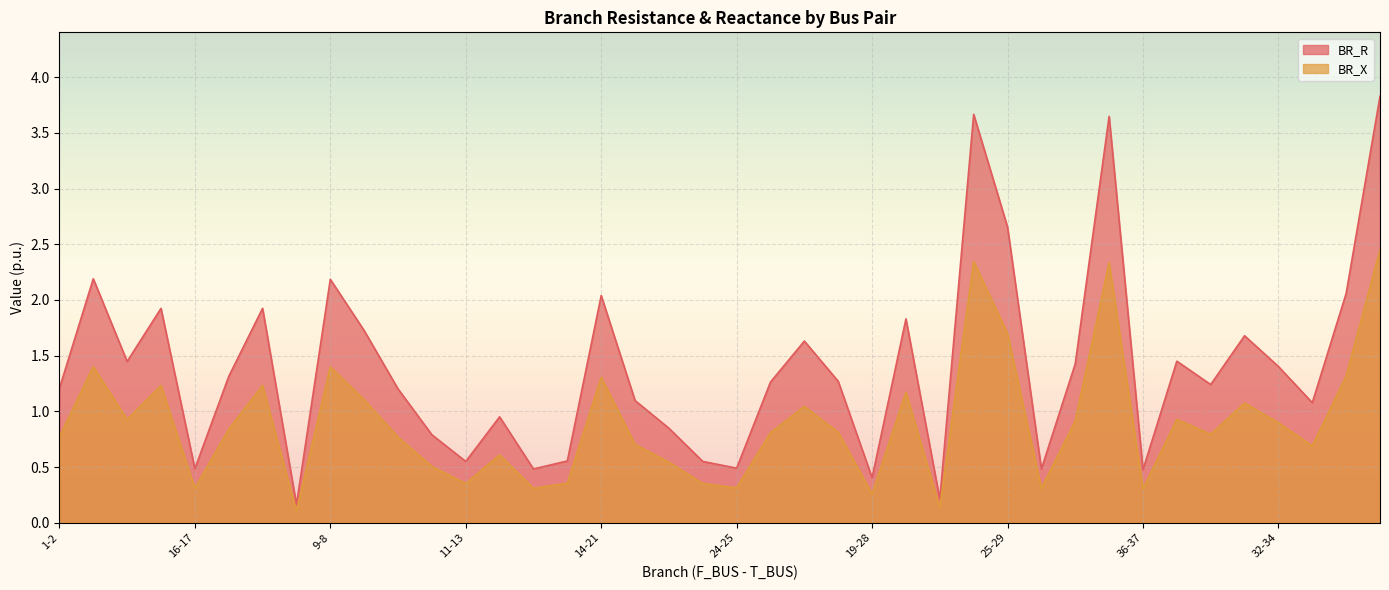

True or false: BR_R and BR_X intersect in this chart.

False